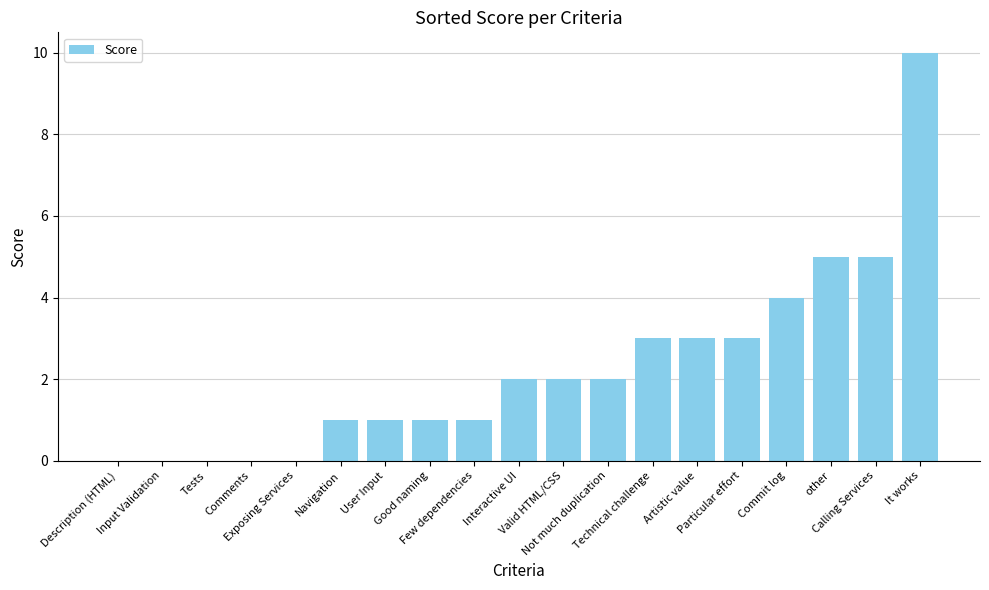

What is the maximum value shown in the chart?

10